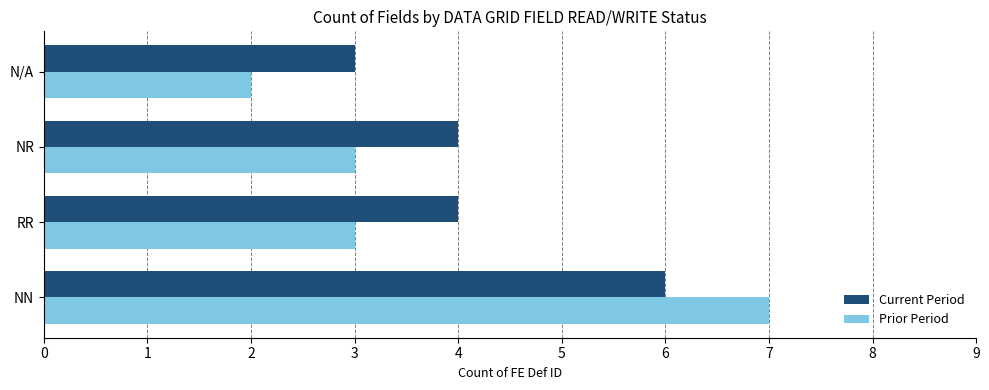

At which category is the sum across all series the highest?

NN